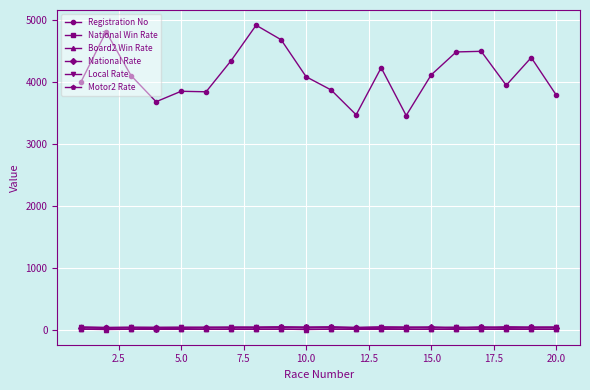

True or false: National Win Rate and Motor2 Rate cross at least once.

False